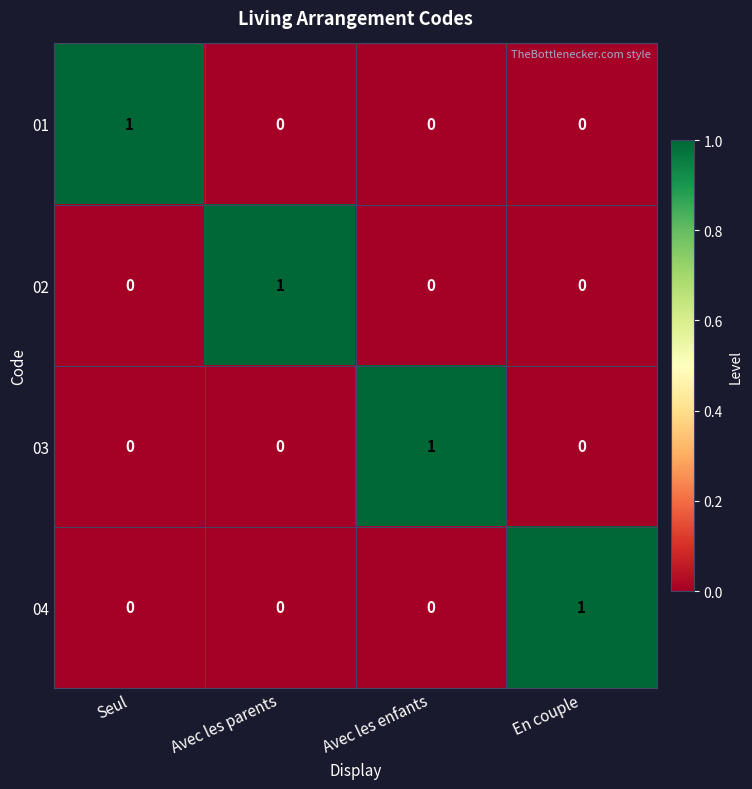

True or false: 02 has a value of 0 at En couple.

True